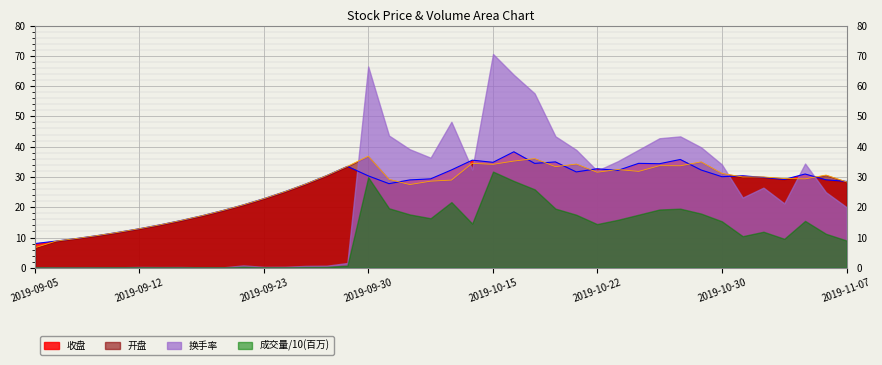

What is the value of the 开盘 point at the 11th from the left?

20.8